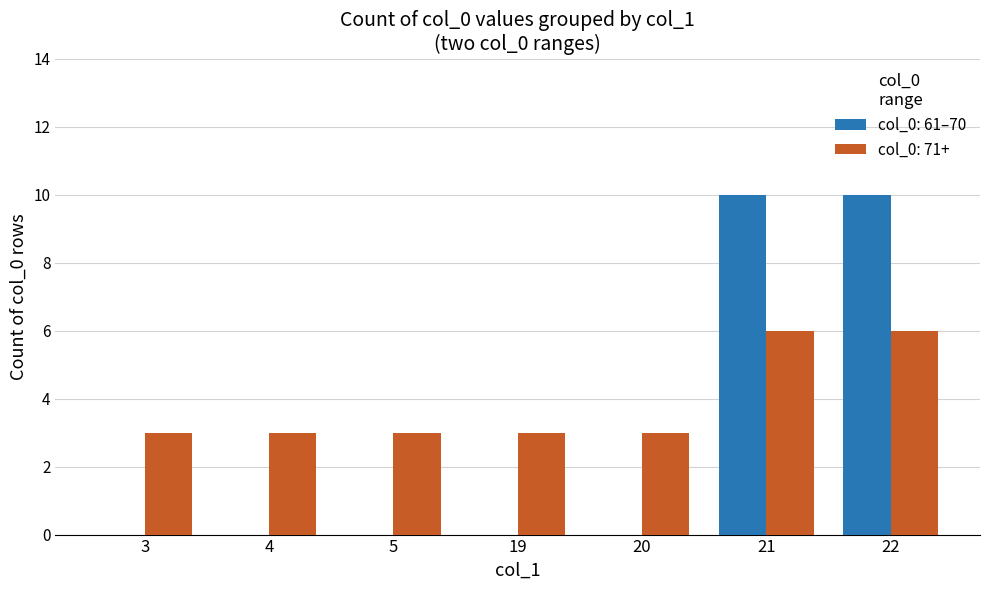

Is the value of col_0: 61–70 at 21 greater than the value of col_0: 71+ at 20?

Yes